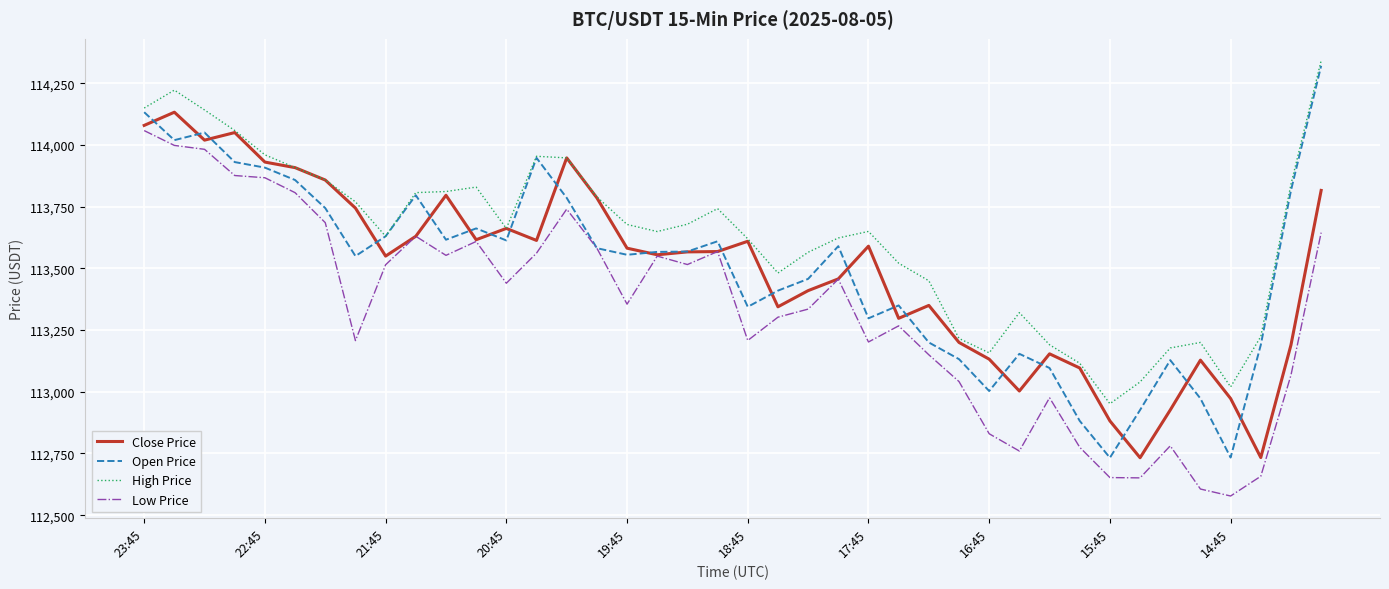

What is the difference between the second highest and minimum values in the Open Price series?

1400.3